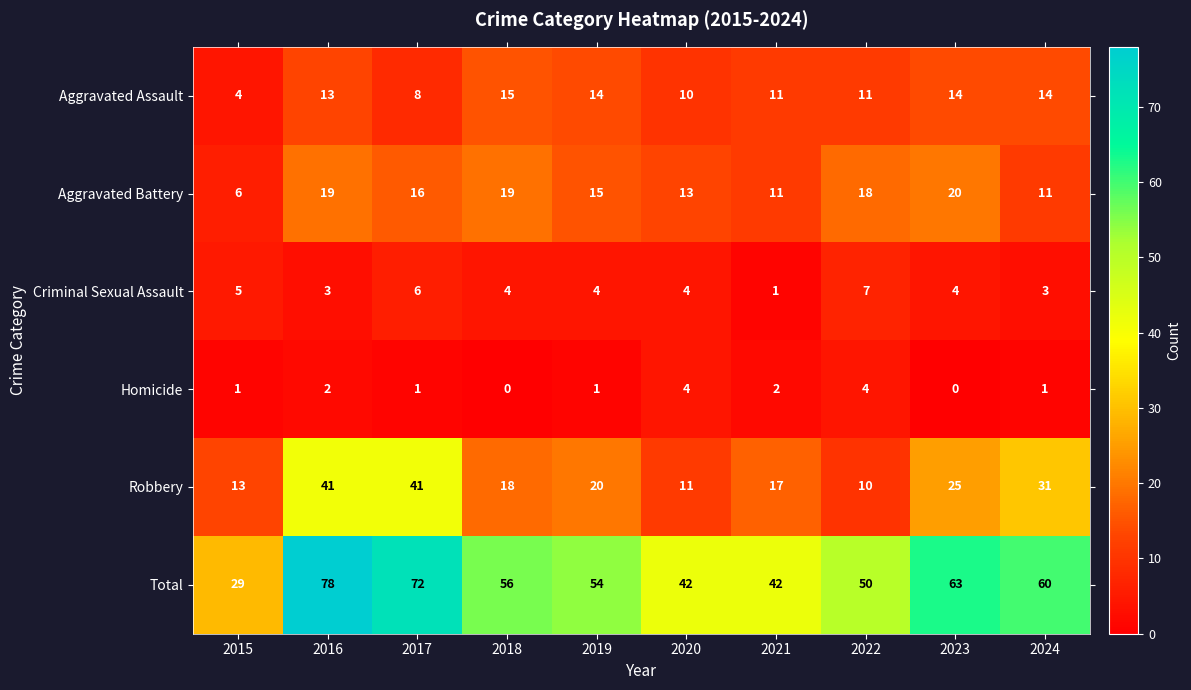

Rank the series by their maximum value, from highest to lowest.

Total, Robbery, Aggravated Battery, Aggravated Assault, Criminal Sexual Assault, Homicide